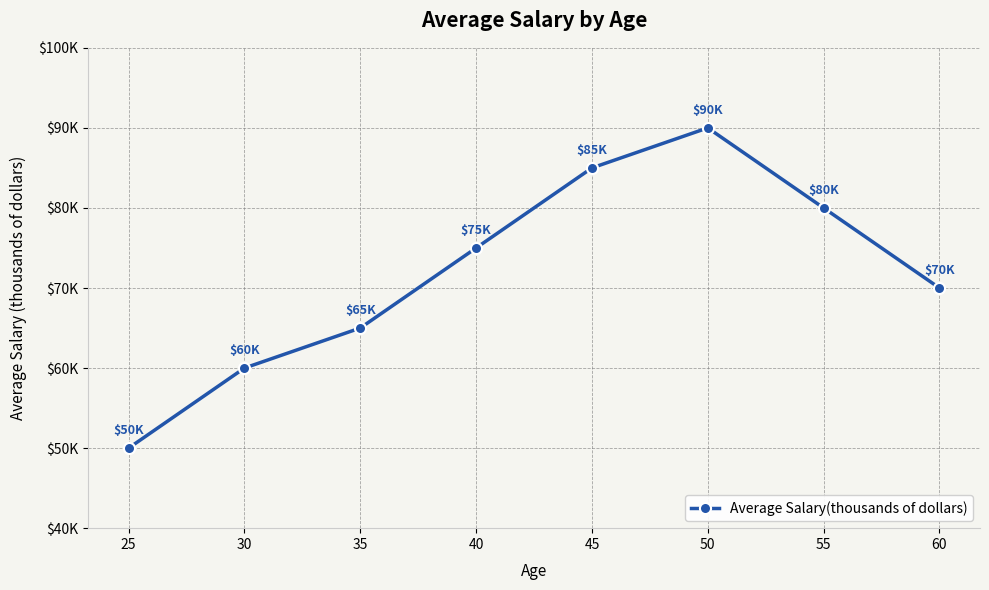

Is this an area chart (filled region under the line)?

No